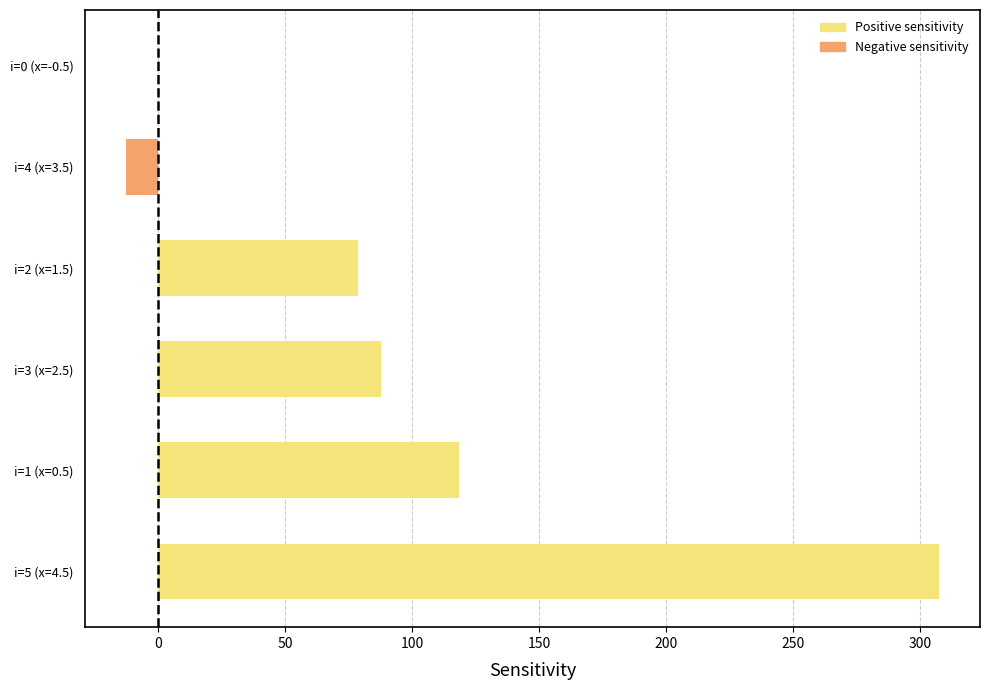

The value at i=1 (x=0.5) is 168.9. True or false?

False